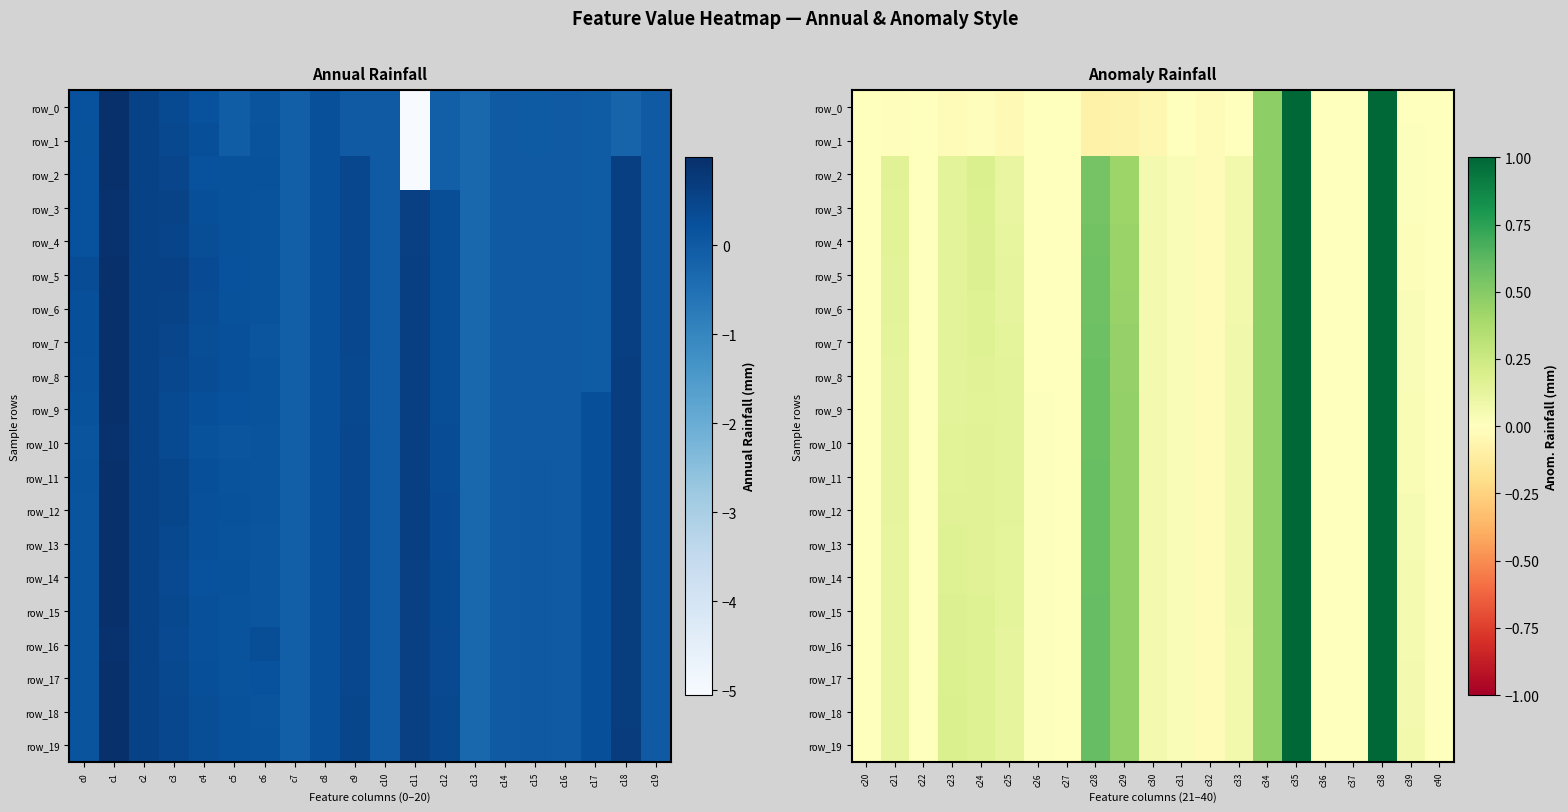

Rank the series by their maximum value, from lowest to highest.

row_0, row_1, row_2, row_3, row_4, row_5, row_6, row_7, row_8, row_9, row_10, row_11, row_12, row_13, row_14, row_15, row_16, row_17, row_18, row_19